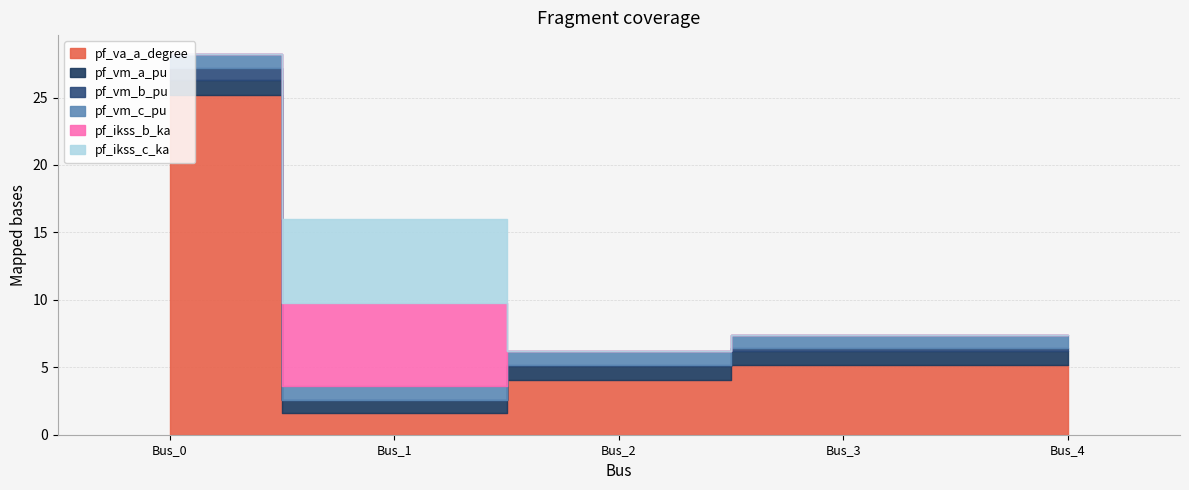

The value of pf_vm_a_pu at Bus_4 is 1.7. True or false?

False